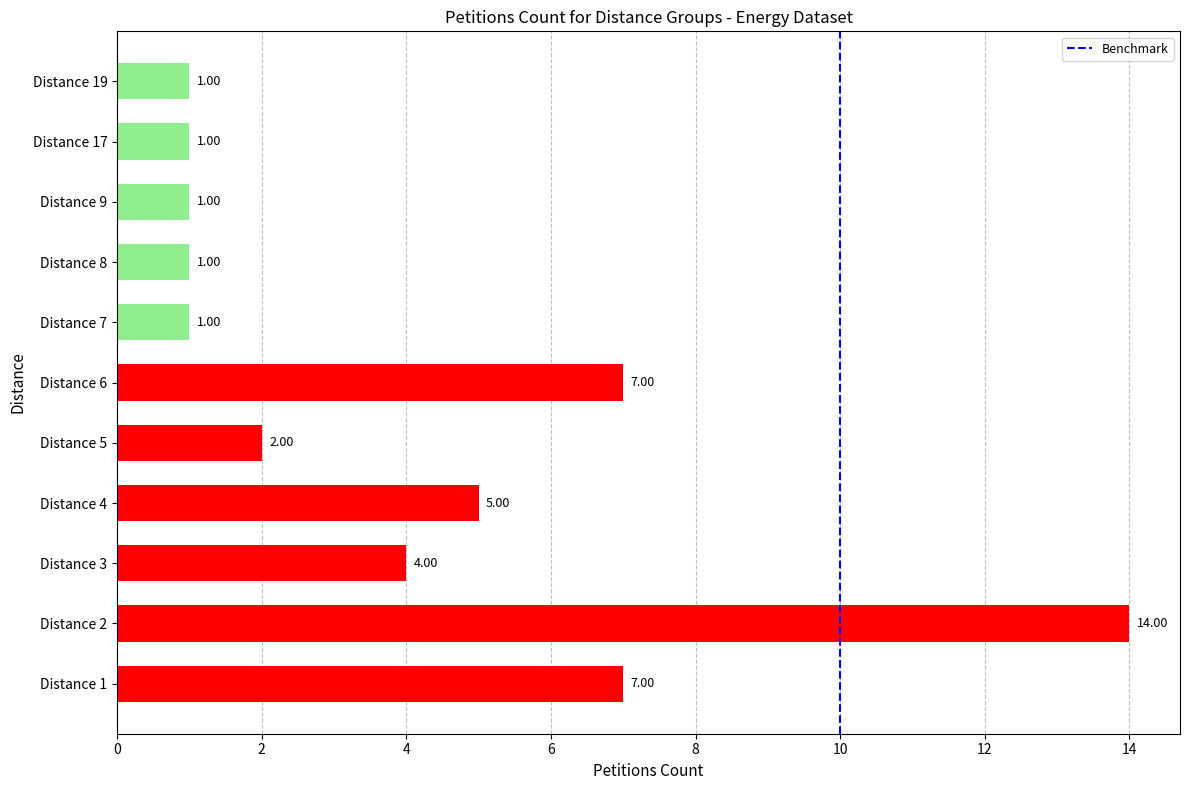

How many categories are shown in the chart?

11